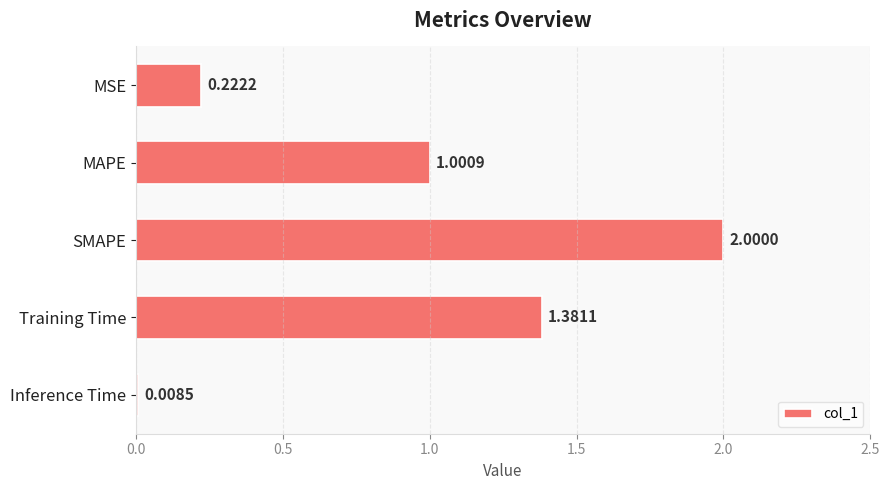

What is the label of the 1st bar from the bottom?

Inference Time